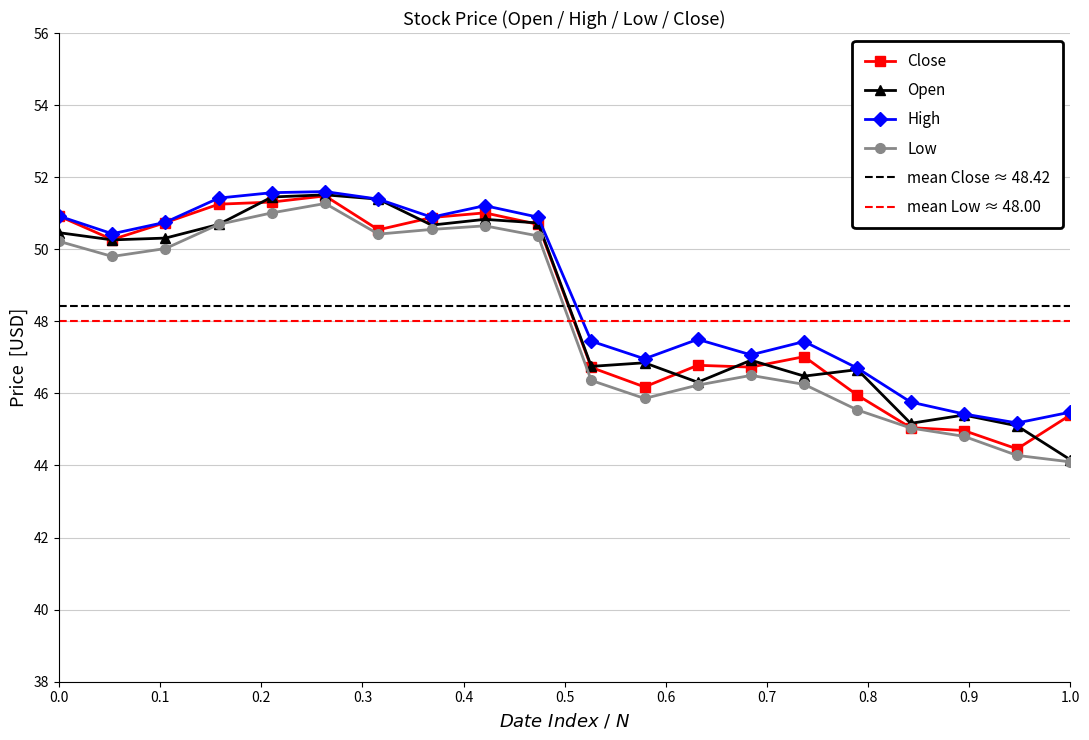

True or false: Low and Open intersect in this chart.

False